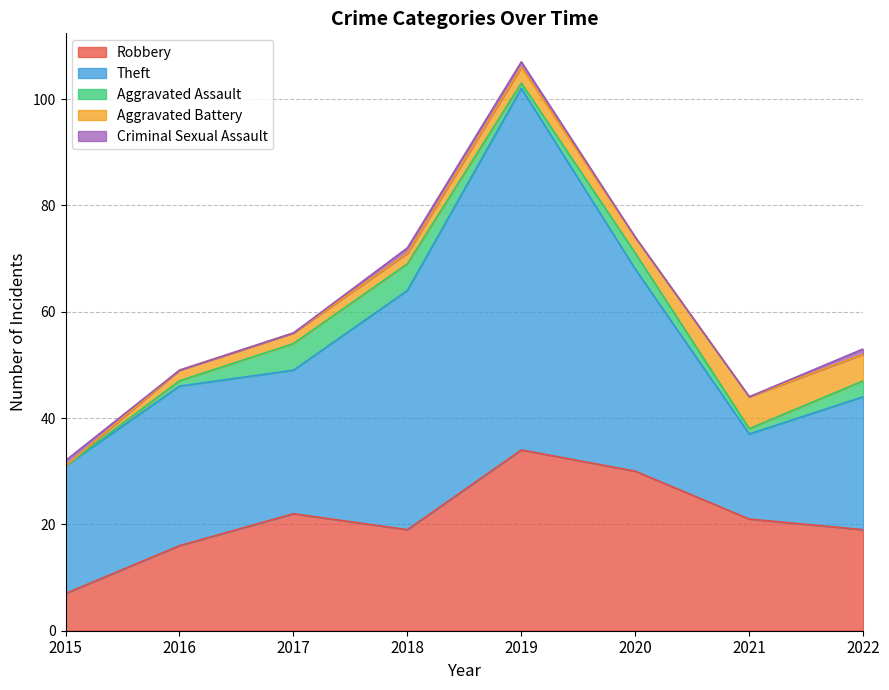

Where does the Theft series first go above 30?

2018